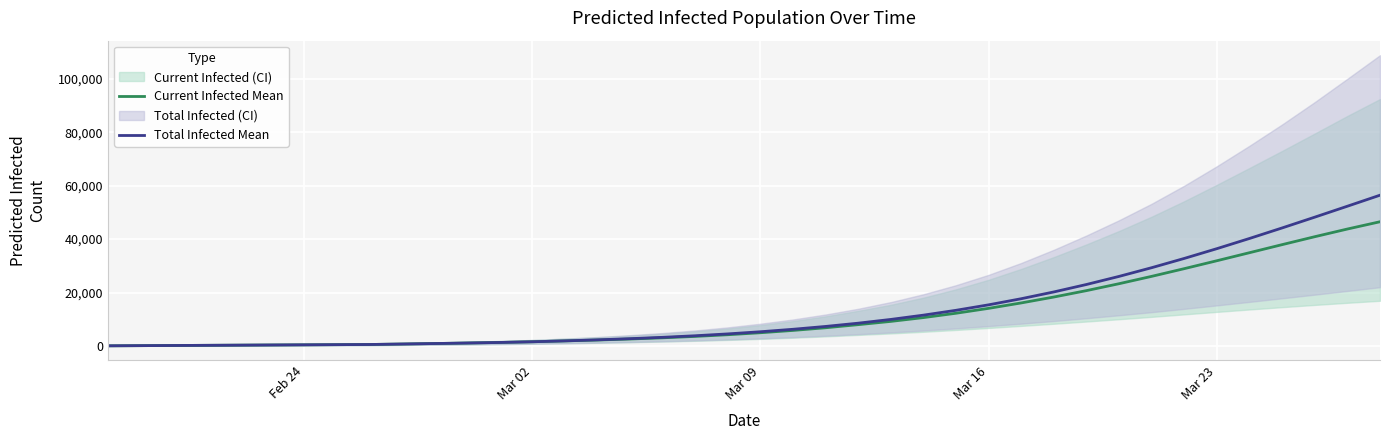

What is the maximum value for Total Infected Mean?

56436